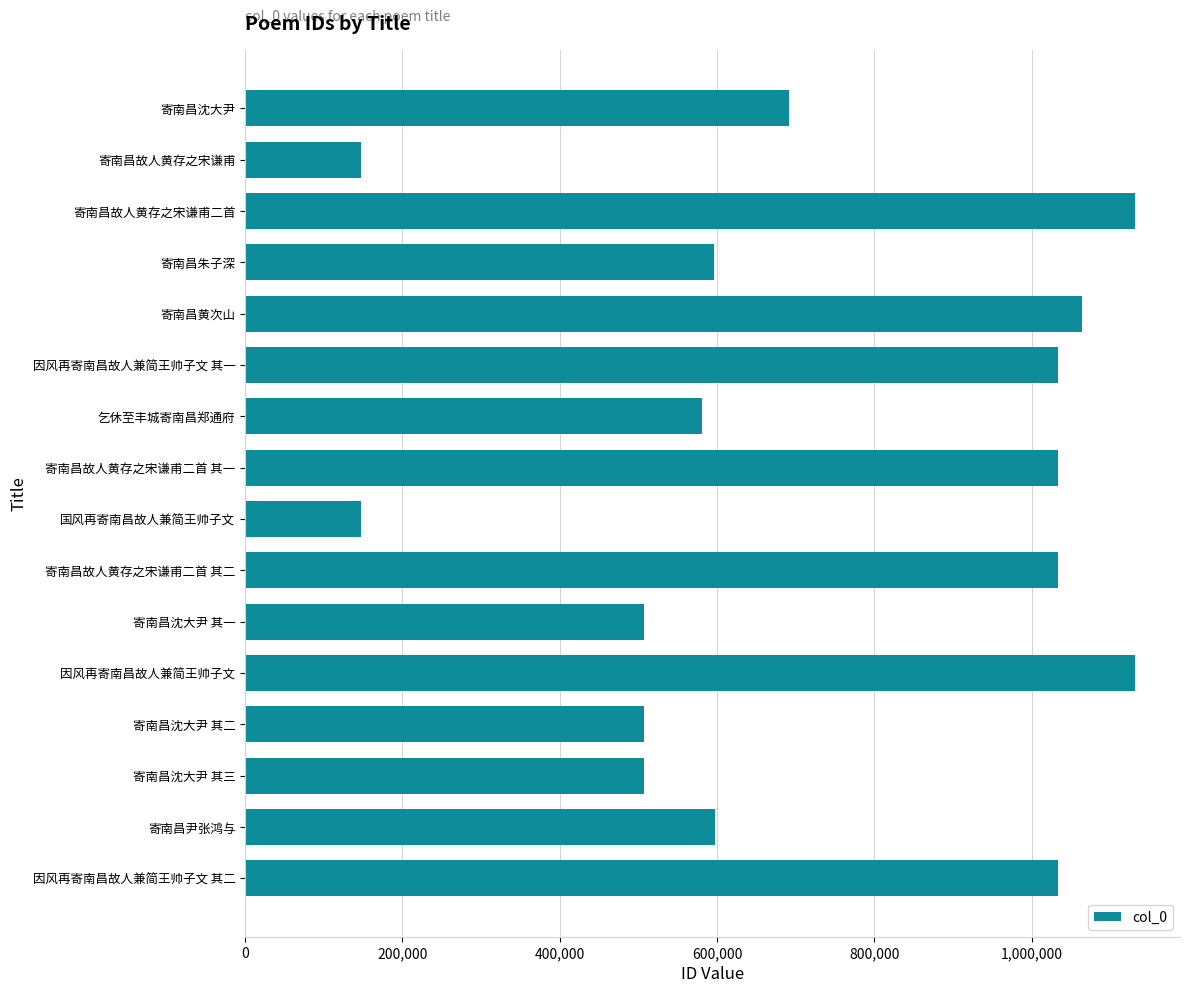

What is the label of the 7th bar from the top?

乞休至丰城寄南昌郑通府